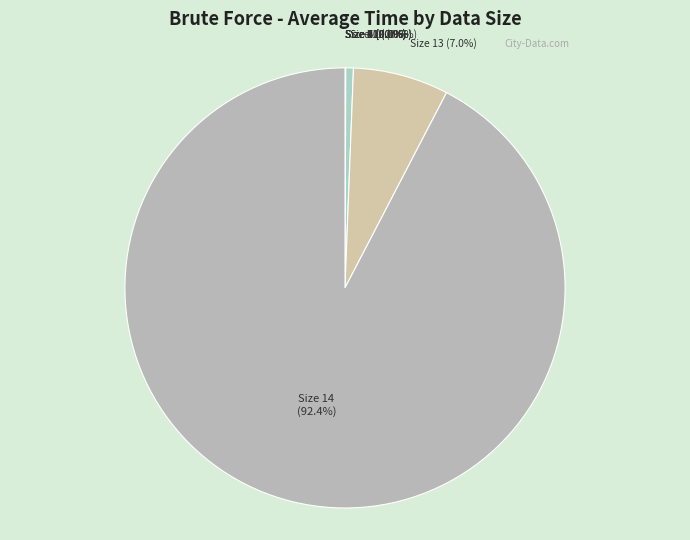

To the nearest percent, what is the difference between the largest and smallest slice percentages?

92%